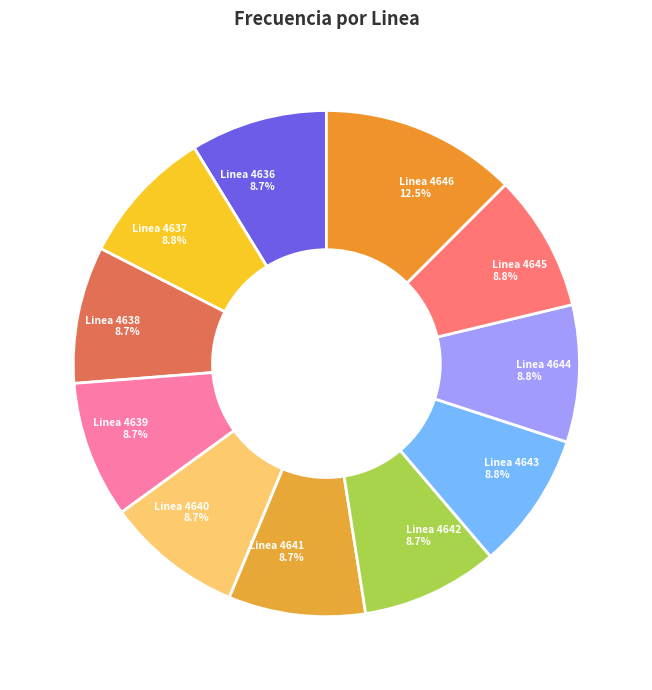

To the nearest percent, what portion does Linea 4642 represent?

9%